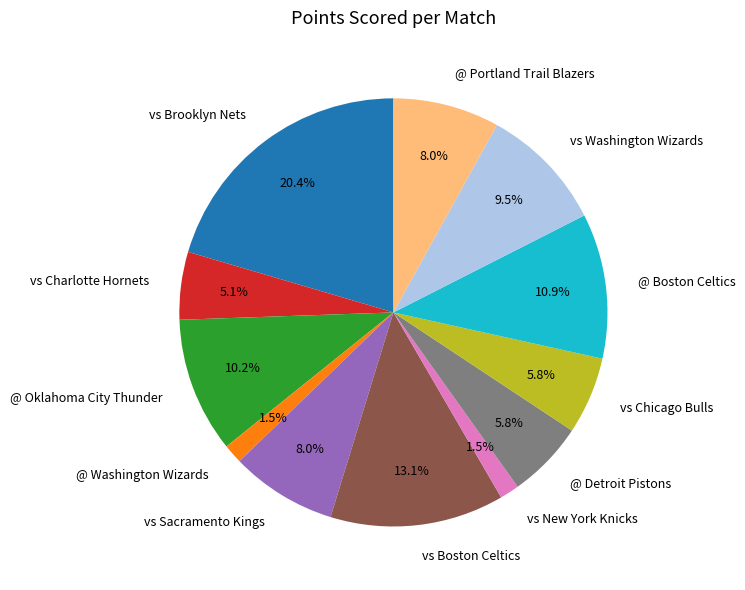

What portion of the pie excludes vs Chicago Bulls?

94.2%